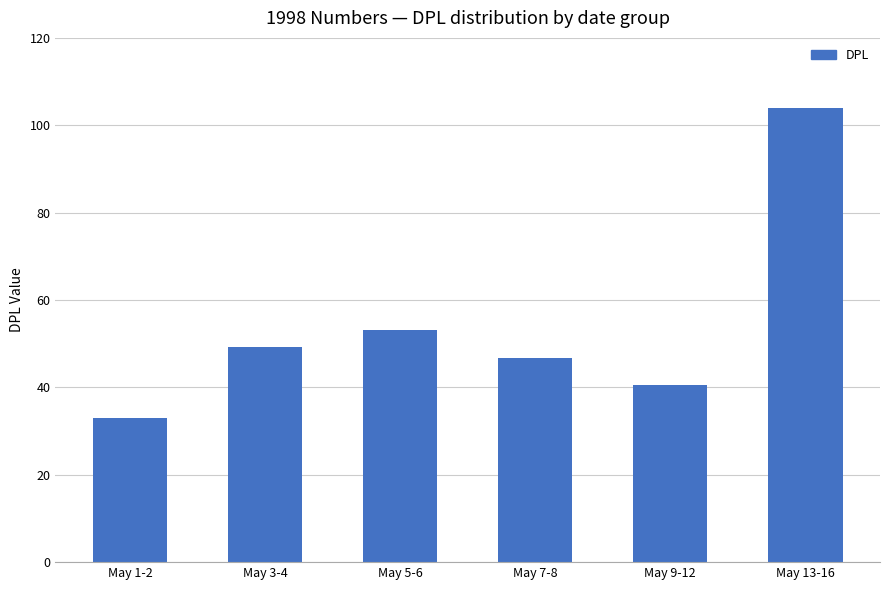

How many data points does each series have?

6